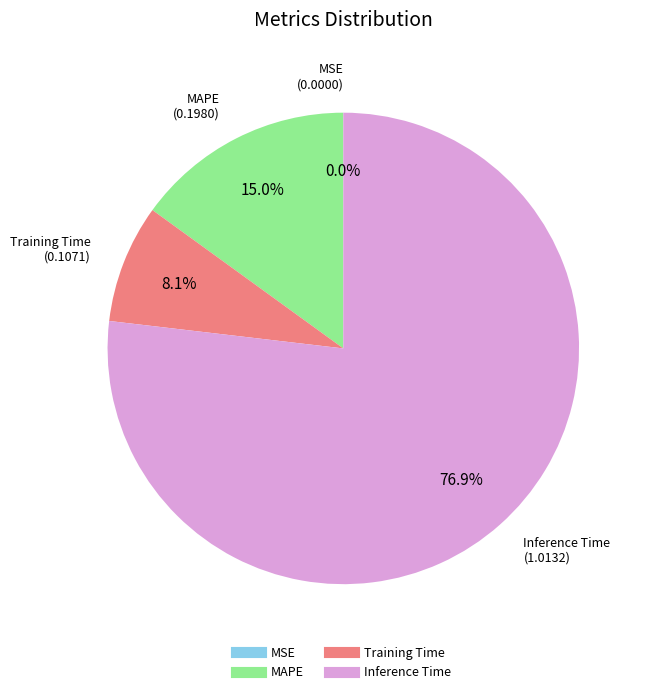

Is there a majority slice in this chart?

Yes